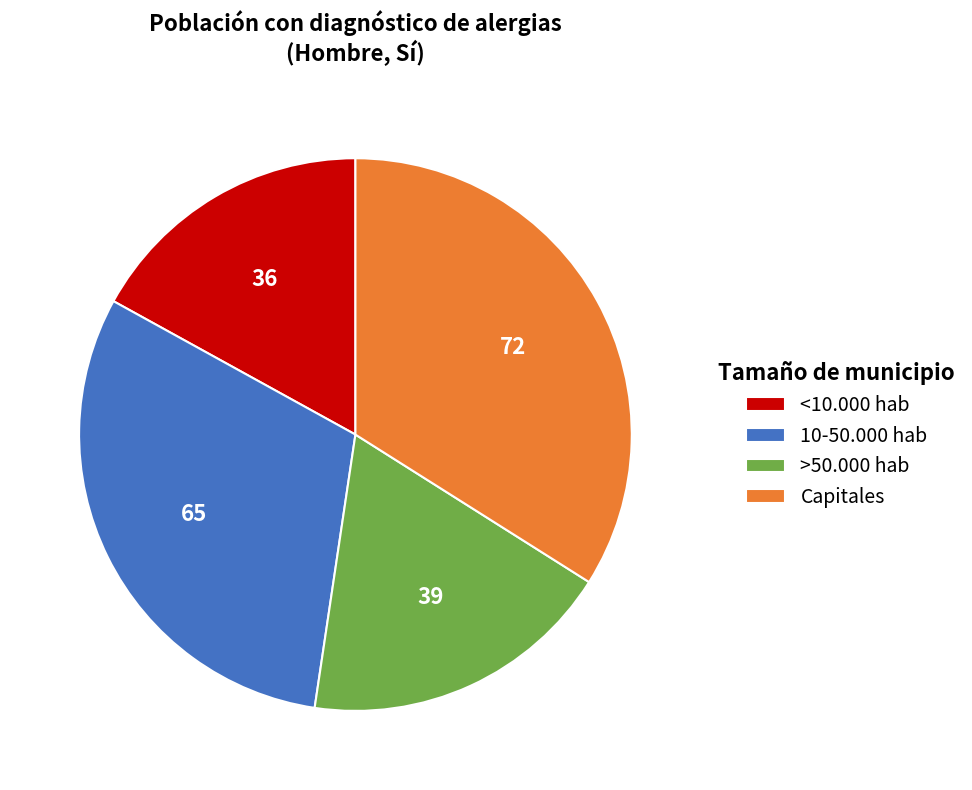

Approximately how many times larger is the value at Capitales compared to <10.000 hab?

2.0